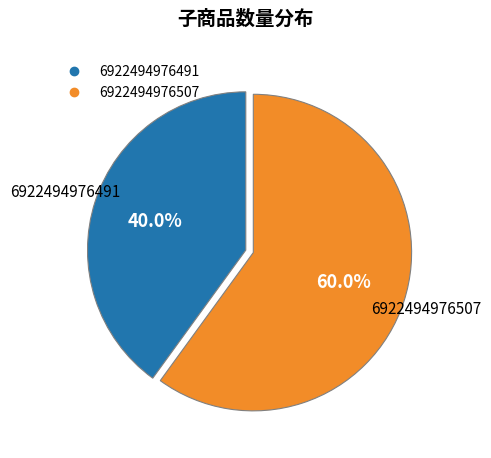

Rank the categories by value from highest to lowest.

6922494976507, 6922494976491